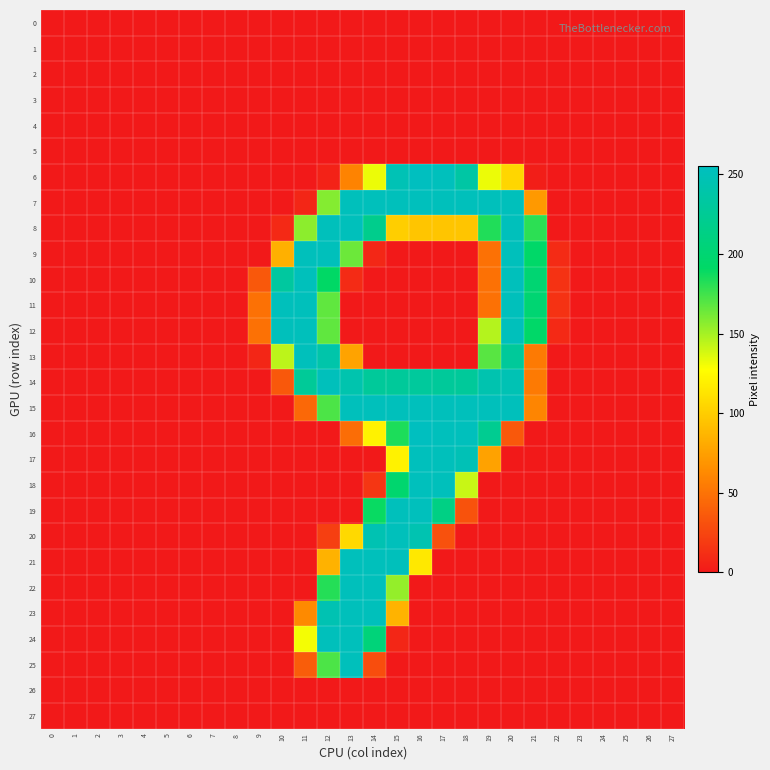

Reading left to right, transcribe all the data shown in this chart.

0: 0=0	1=0	2=0	3=0	4=0	5=0	6=0	7=0	8=0	9=0	10=0	11=0	12=0	13=0	14=0	15=0	16=0	17=0	18=0	19=0	20=0	21=0	22=0	23=0	24=0	25=0	26=0	27=0
1: 0=0	1=0	2=0	3=0	4=0	5=0	6=0	7=0	8=0	9=0	10=0	11=0	12=0	13=0	14=0	15=0	16=0	17=0	18=0	19=0	20=0	21=0	22=0	23=0	24=0	25=0	26=0	27=0
2: 0=0	1=0	2=0	3=0	4=0	5=0	6=0	7=0	8=0	9=0	10=0	11=0	12=0	13=0	14=0	15=0	16=0	17=0	18=0	19=0	20=0	21=0	22=0	23=0	24=0	25=0	26=0	27=0
3: 0=0	1=0	2=0	3=0	4=0	5=0	6=0	7=0	8=0	9=0	10=0	11=0	12=0	13=0	14=0	15=0	16=0	17=0	18=0	19=0	20=0	21=0	22=0	23=0	24=0	25=0	26=0	27=0
4: 0=0	1=0	2=0	3=0	4=0	5=0	6=0	7=0	8=0	9=0	10=0	11=0	12=0	13=0	14=0	15=0	16=0	17=0	18=0	19=0	20=0	21=0	22=0	23=0	24=0	25=0	26=0	27=0
5: 0=0	1=0	2=0	3=0	4=0	5=0	6=0	7=0	8=0	9=0	10=0	11=0	12=0	13=0	14=0	15=0	16=0	17=0	18=0	19=0	20=0	21=0	22=0	23=0	24=0	25=0	26=0	27=0
6: 0=0	1=0	2=0	3=0	4=0	5=0	6=0	7=0	8=0	9=0	10=0	11=0	12=5	13=59	14=132	15=248	16=255	17=253	18=236	19=132	20=105	21=3	22=0	23=0	24=0	25=0	26=0	27=0
7: 0=0	1=0	2=0	3=0	4=0	5=0	6=0	7=0	8=0	9=0	10=0	11=7	12=158	13=252	14=252	15=252	16=253	17=252	18=252	19=252	20=252	21=71	22=0	23=0	24=0	25=0	26=0	27=0
8: 0=0	1=0	2=0	3=0	4=0	5=0	6=0	7=0	8=0	9=0	10=9	11=156	12=252	13=252	14=219	15=101	16=96	17=96	18=96	19=183	20=252	21=180	22=0	23=0	24=0	25=0	26=0	27=0
9: 0=0	1=0	2=0	3=0	4=0	5=0	6=0	7=0	8=0	9=0	10=84	11=252	12=252	13=164	14=8	15=0	16=0	17=0	18=0	19=49	20=252	21=193	22=10	23=0	24=0	25=0	26=0	27=0
10: 0=0	1=0	2=0	3=0	4=0	5=0	6=0	7=0	8=0	9=35	10=232	11=252	12=191	13=10	14=0	15=0	16=0	17=0	18=0	19=49	20=252	21=200	22=14	23=0	24=0	25=0	26=0	27=0
11: 0=0	1=0	2=0	3=0	4=0	5=0	6=0	7=0	8=0	9=49	10=252	11=252	12=167	13=0	14=0	15=0	16=0	17=0	18=0	19=49	20=252	21=200	22=14	23=0	24=0	25=0	26=0	27=0
12: 0=0	1=0	2=0	3=0	4=0	5=0	6=0	7=0	8=0	9=49	10=252	11=252	12=167	13=0	14=0	15=0	16=0	17=0	18=0	19=146	20=252	21=193	22=9	23=0	24=0	25=0	26=0	27=0
13: 0=0	1=0	2=0	3=0	4=0	5=0	6=0	7=0	8=0	9=7	10=144	11=252	12=240	13=77	14=0	15=0	16=0	17=0	18=0	19=169	20=229	21=54	22=0	23=0	24=0	25=0	26=0	27=0
14: 0=0	1=0	2=0	3=0	4=0	5=0	6=0	7=0	8=0	9=0	10=35	11=227	12=252	13=243	14=229	15=229	16=230	17=229	18=229	19=244	20=247	21=54	22=0	23=0	24=0	25=0	26=0	27=0
15: 0=0	1=0	2=0	3=0	4=0	5=0	6=0	7=0	8=0	9=0	10=0	11=44	12=172	13=252	14=252	15=252	16=253	17=252	18=252	19=252	20=252	21=60	22=0	23=0	24=0	25=0	26=0	27=0
16: 0=0	1=0	2=0	3=0	4=0	5=0	6=0	7=0	8=0	9=0	10=0	11=0	12=0	13=47	14=121	15=184	16=255	17=253	18=253	19=222	20=35	21=0	22=0	23=0	24=0	25=0	26=0	27=0
17: 0=0	1=0	2=0	3=0	4=0	5=0	6=0	7=0	8=0	9=0	10=0	11=0	12=0	13=0	14=0	15=121	16=253	17=252	18=249	19=76	20=0	21=0	22=0	23=0	24=0	25=0	26=0	27=0
18: 0=0	1=0	2=0	3=0	4=0	5=0	6=0	7=0	8=0	9=0	10=0	11=0	12=0	13=0	14=16	15=197	16=253	17=252	18=141	19=0	20=0	21=0	22=0	23=0	24=0	25=0	26=0	27=0
19: 0=0	1=0	2=0	3=0	4=0	5=0	6=0	7=0	8=0	9=0	10=0	11=0	12=0	13=0	14=189	15=252	16=253	17=213	18=32	19=0	20=0	21=0	22=0	23=0	24=0	25=0	26=0	27=0
20: 0=0	1=0	2=0	3=0	4=0	5=0	6=0	7=0	8=0	9=0	10=0	11=0	12=21	13=107	14=246	15=252	16=245	17=31	18=0	19=0	20=0	21=0	22=0	23=0	24=0	25=0	26=0	27=0
21: 0=0	1=0	2=0	3=0	4=0	5=0	6=0	7=0	8=0	9=0	10=0	11=0	12=85	13=252	14=252	15=252	16=115	17=0	18=0	19=0	20=0	21=0	22=0	23=0	24=0	25=0	26=0	27=0
22: 0=0	1=0	2=0	3=0	4=0	5=0	6=0	7=0	8=0	9=0	10=0	11=0	12=182	13=252	14=252	15=154	16=0	17=0	18=0	19=0	20=0	21=0	22=0	23=0	24=0	25=0	26=0	27=0
23: 0=0	1=0	2=0	3=0	4=0	5=0	6=0	7=0	8=0	9=0	10=0	11=63	12=246	13=252	14=252	15=86	16=0	17=0	18=0	19=0	20=0	21=0	22=0	23=0	24=0	25=0	26=0	27=0
24: 0=0	1=0	2=0	3=0	4=0	5=0	6=0	7=0	8=0	9=0	10=0	11=130	12=252	13=252	14=205	15=7	16=0	17=0	18=0	19=0	20=0	21=0	22=0	23=0	24=0	25=0	26=0	27=0
25: 0=0	1=0	2=0	3=0	4=0	5=0	6=0	7=0	8=0	9=0	10=0	11=38	12=172	13=252	14=29	15=0	16=0	17=0	18=0	19=0	20=0	21=0	22=0	23=0	24=0	25=0	26=0	27=0
26: 0=0	1=0	2=0	3=0	4=0	5=0	6=0	7=0	8=0	9=0	10=0	11=0	12=0	13=0	14=0	15=0	16=0	17=0	18=0	19=0	20=0	21=0	22=0	23=0	24=0	25=0	26=0	27=0
27: 0=0	1=0	2=0	3=0	4=0	5=0	6=0	7=0	8=0	9=0	10=0	11=0	12=0	13=0	14=0	15=0	16=0	17=0	18=0	19=0	20=0	21=0	22=0	23=0	24=0	25=0	26=0	27=0